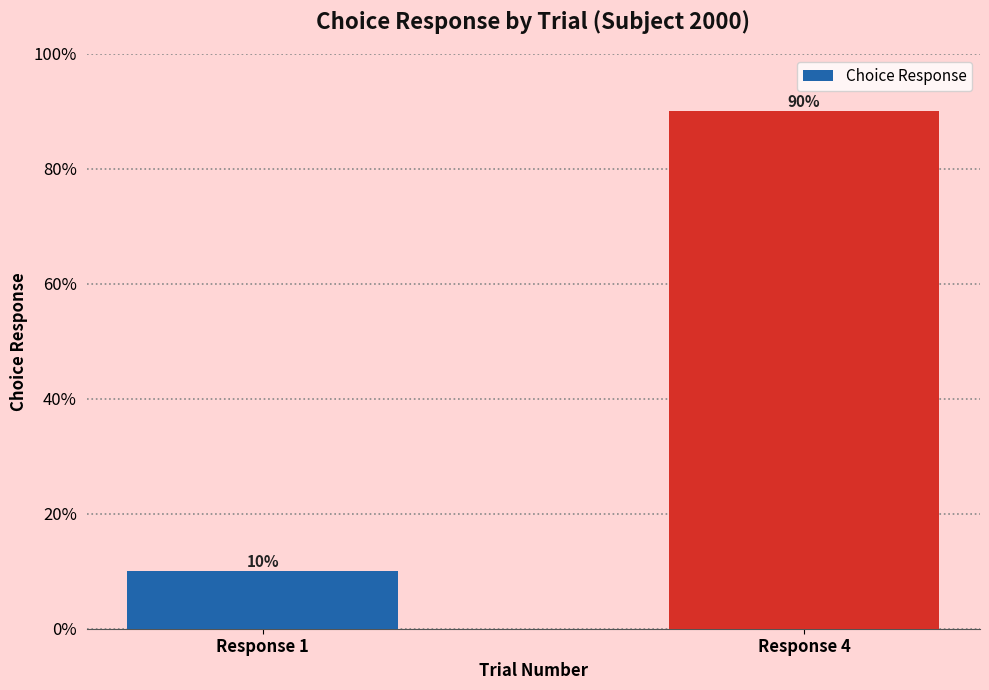

What is the value of the 1st bar from the left?

10